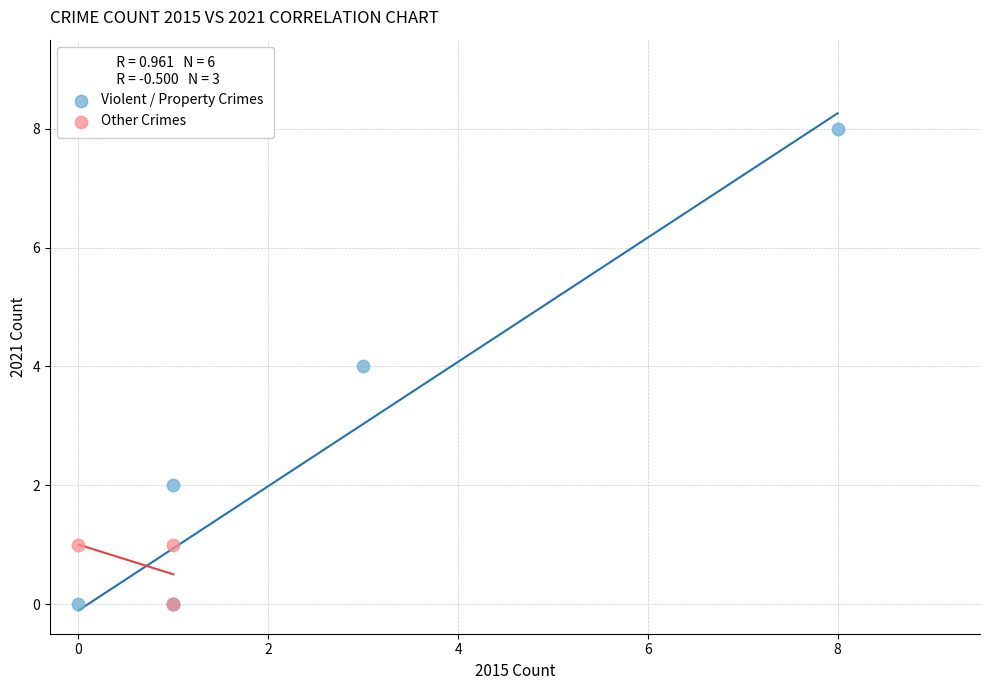

Which series has the widest spread of Y values?

Violent / Property Crimes